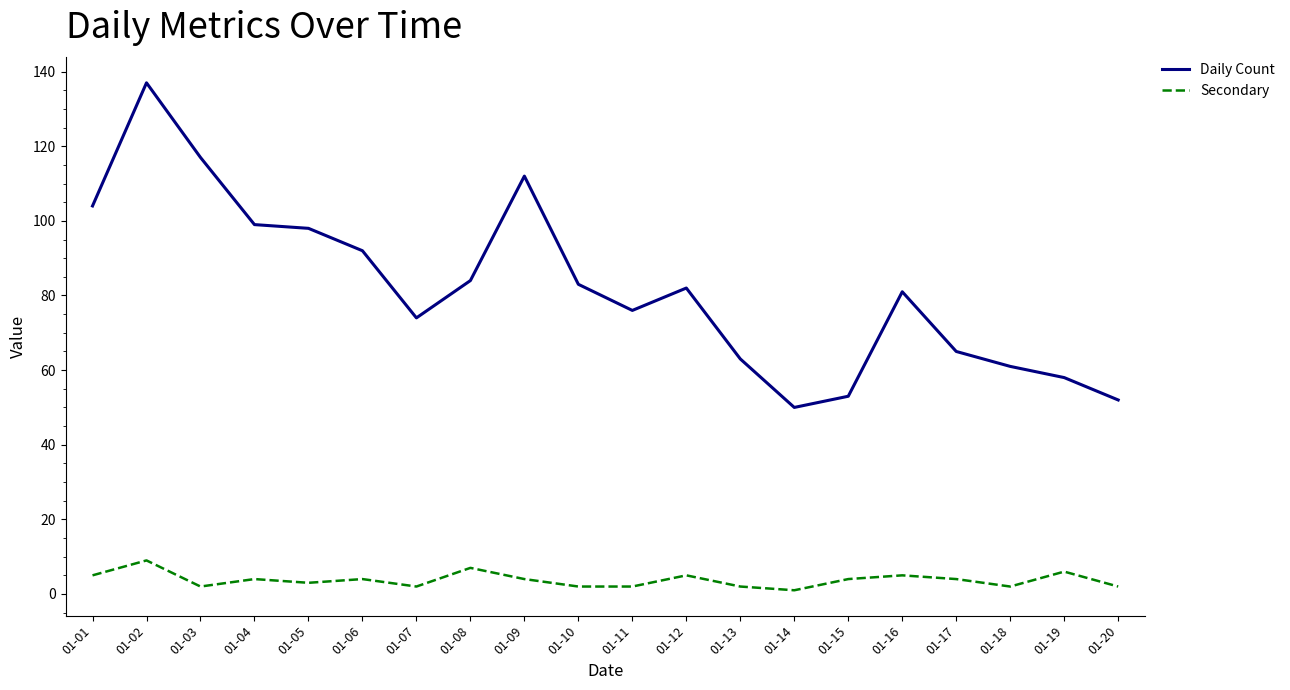

How many lines are shown in the chart?

2